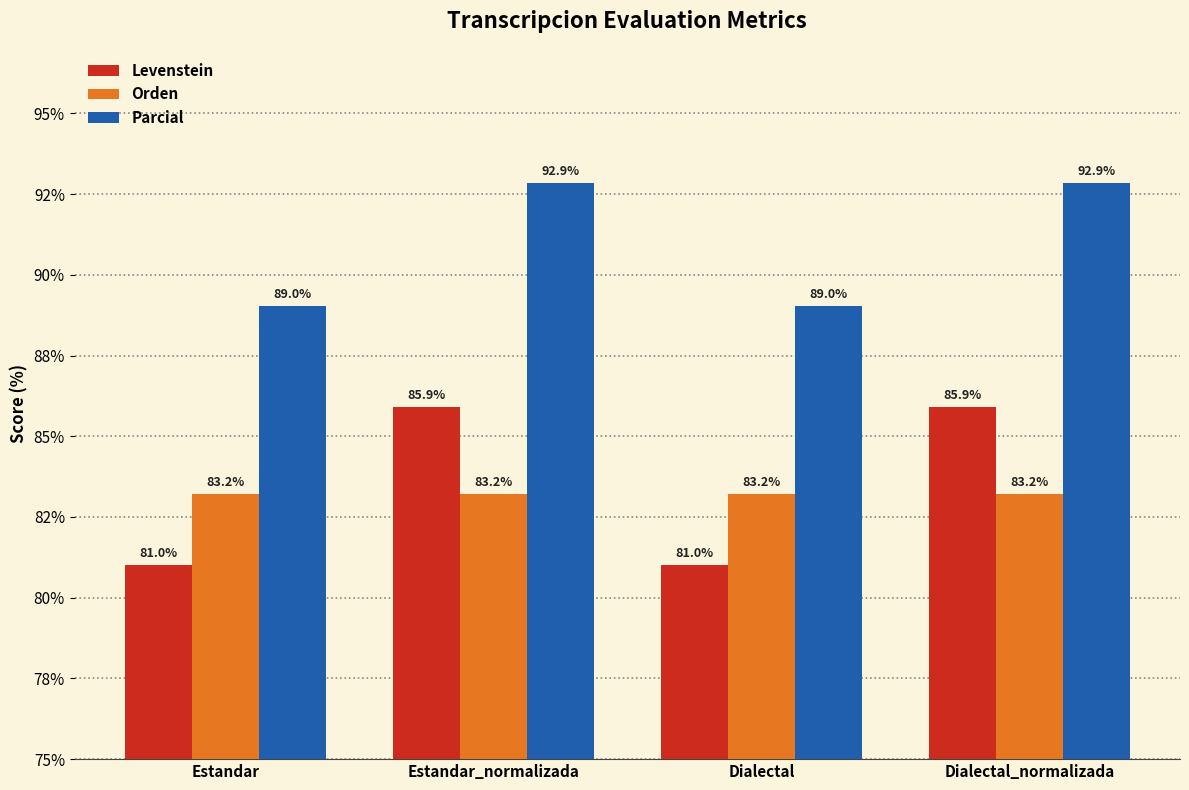

What is the label of the 2nd bar from the right?

Dialectal